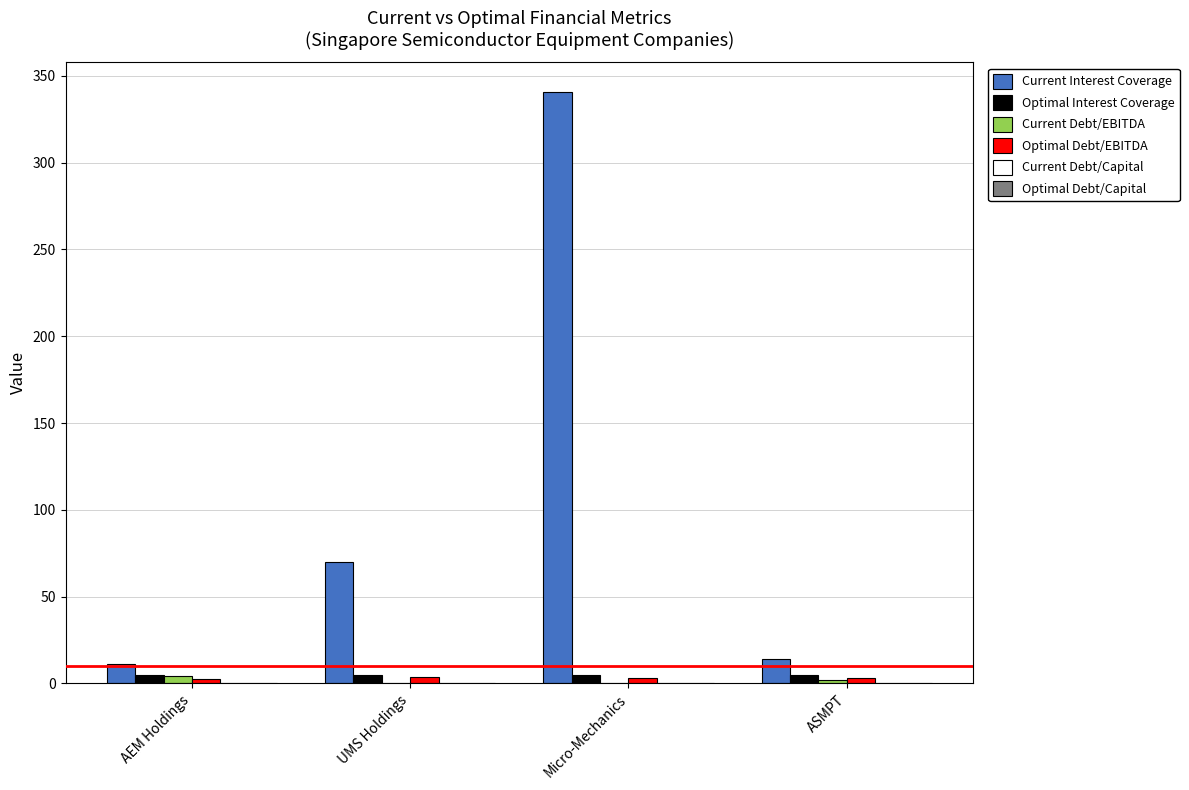

What is the difference between the Current Debt/EBITDA values at UMS Holdings and Micro-Mechanics?

0.2